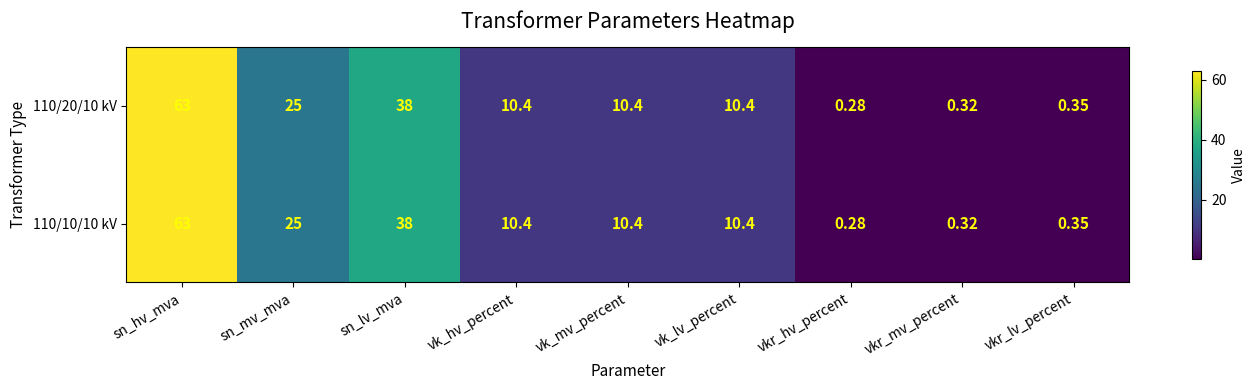

At how many categories does at least one series exceed 43?

1